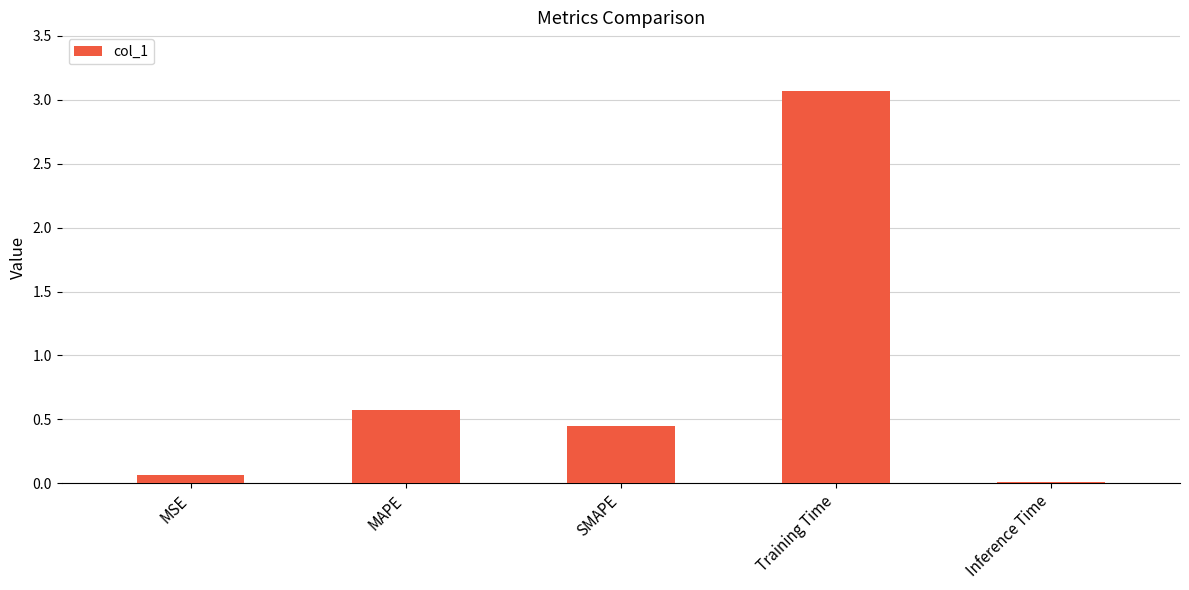

The value at SMAPE is 0.6. True or false?

False